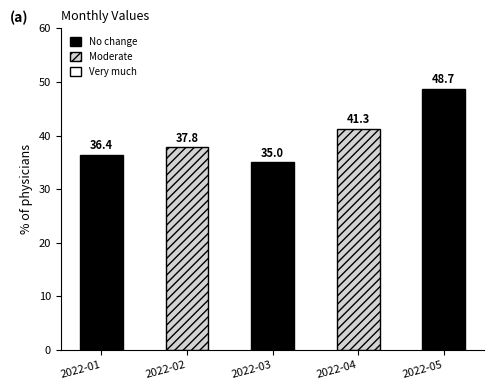

Reading right to left, what are all the values shown in this chart?

48.7	41.3	35.0	37.8	36.4